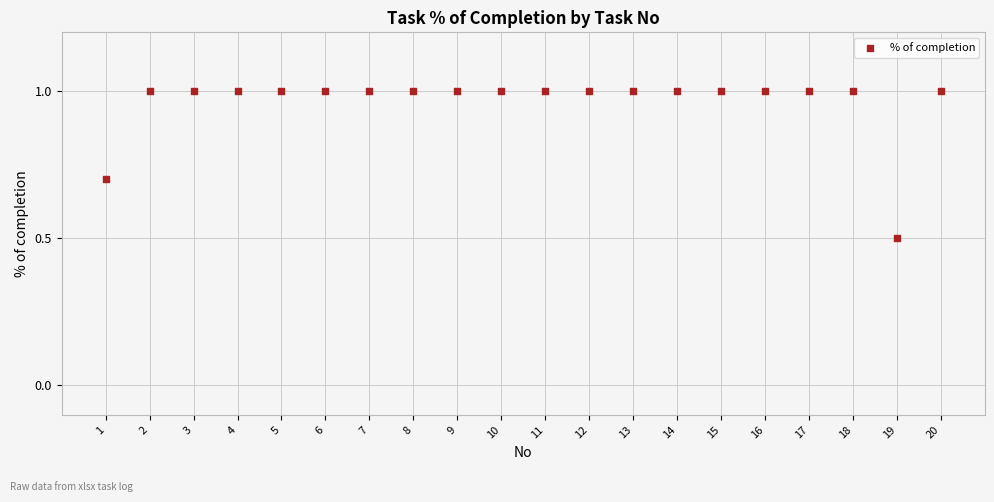

What Y value in the scatter plot is closest to 0?

0.5